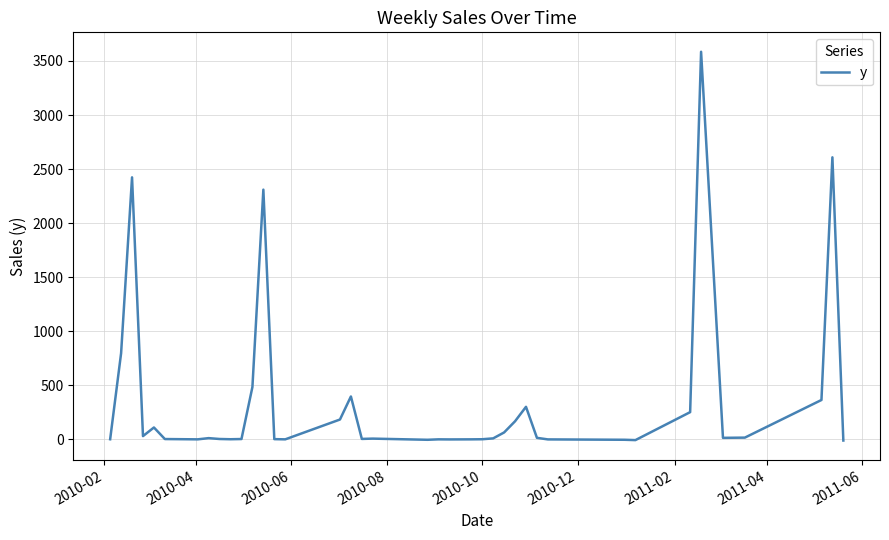

Count the number of values greater than 9.

20